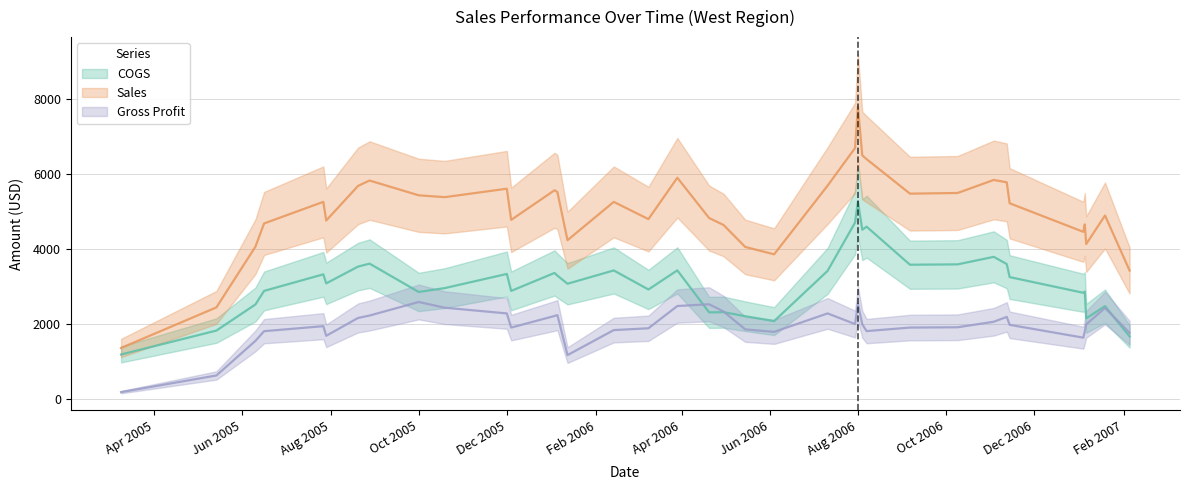

Which series has the largest range (max minus min)?

Sales